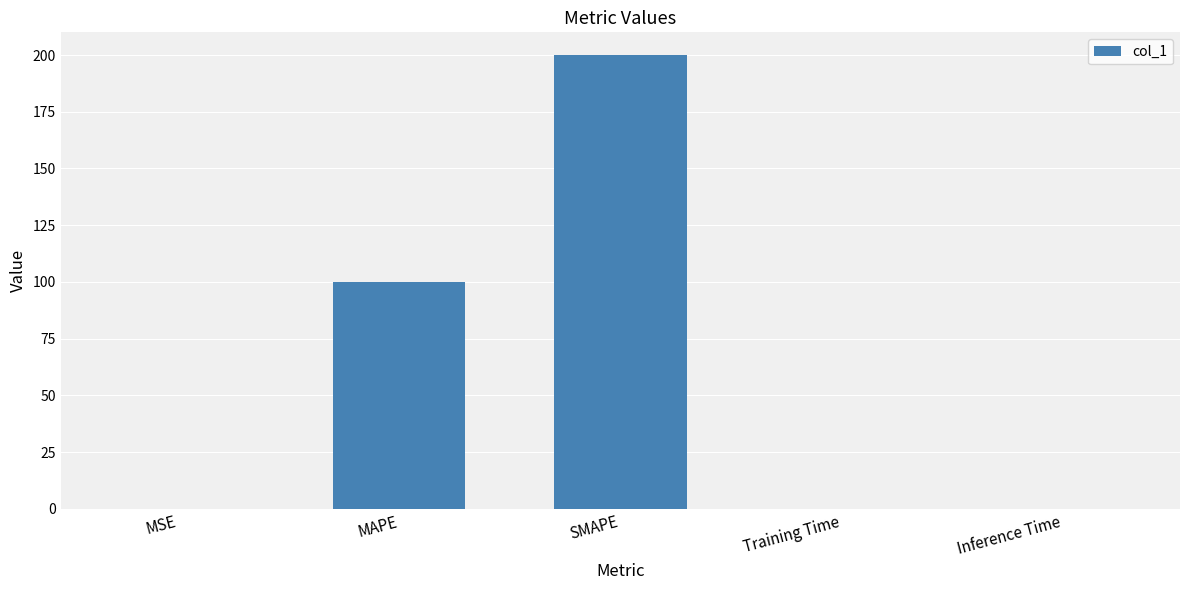

At which category does the chart reach its peak across all series?

SMAPE